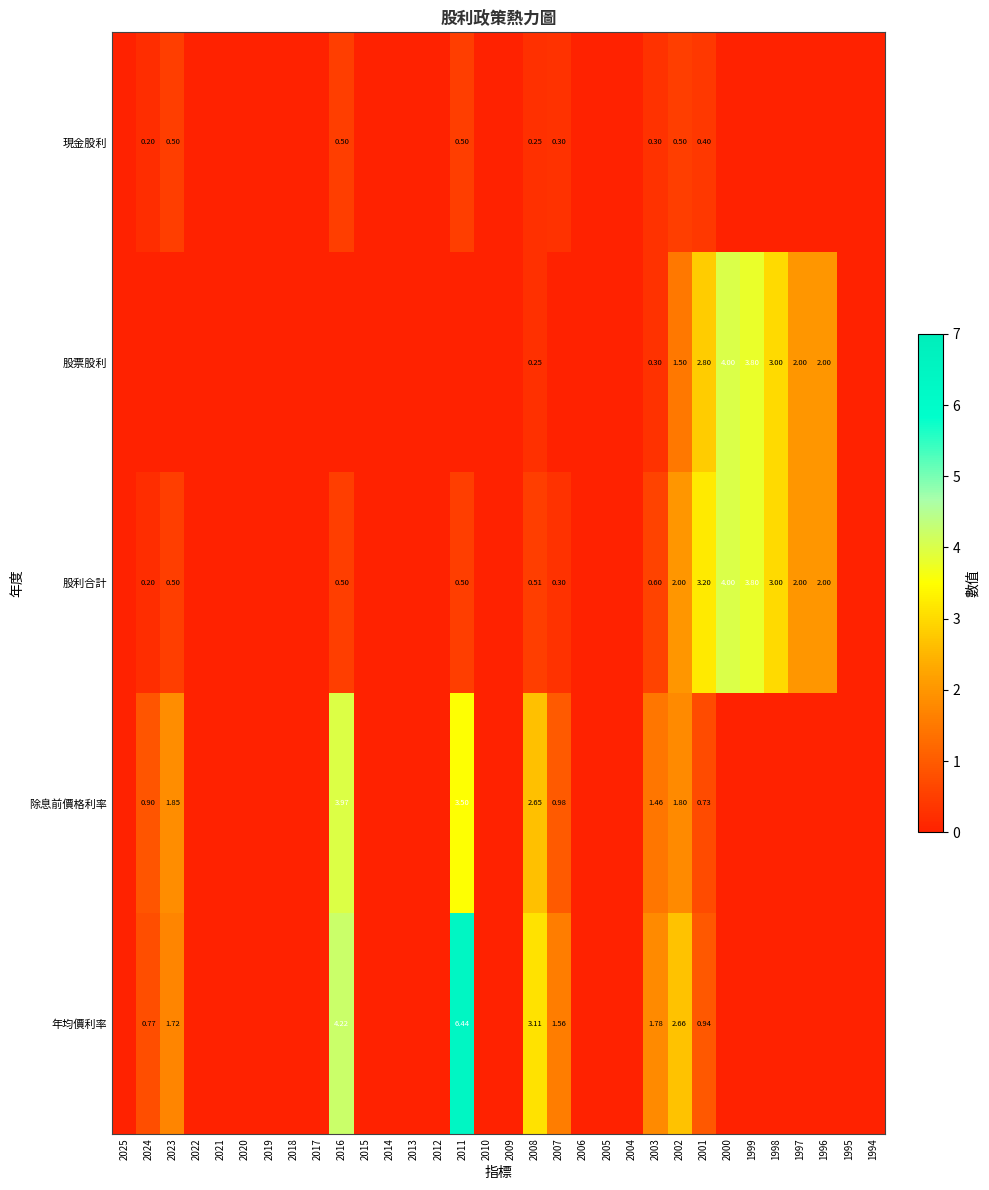

At which category does the chart reach its minimum across all series?

2025